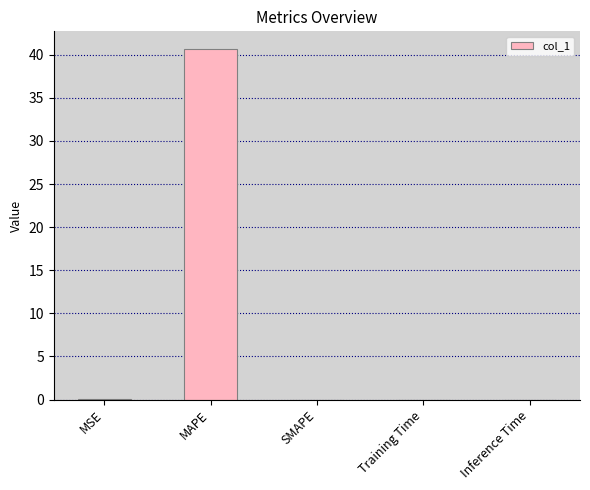

True or false: the data shows 0.0 at Training Time.

True